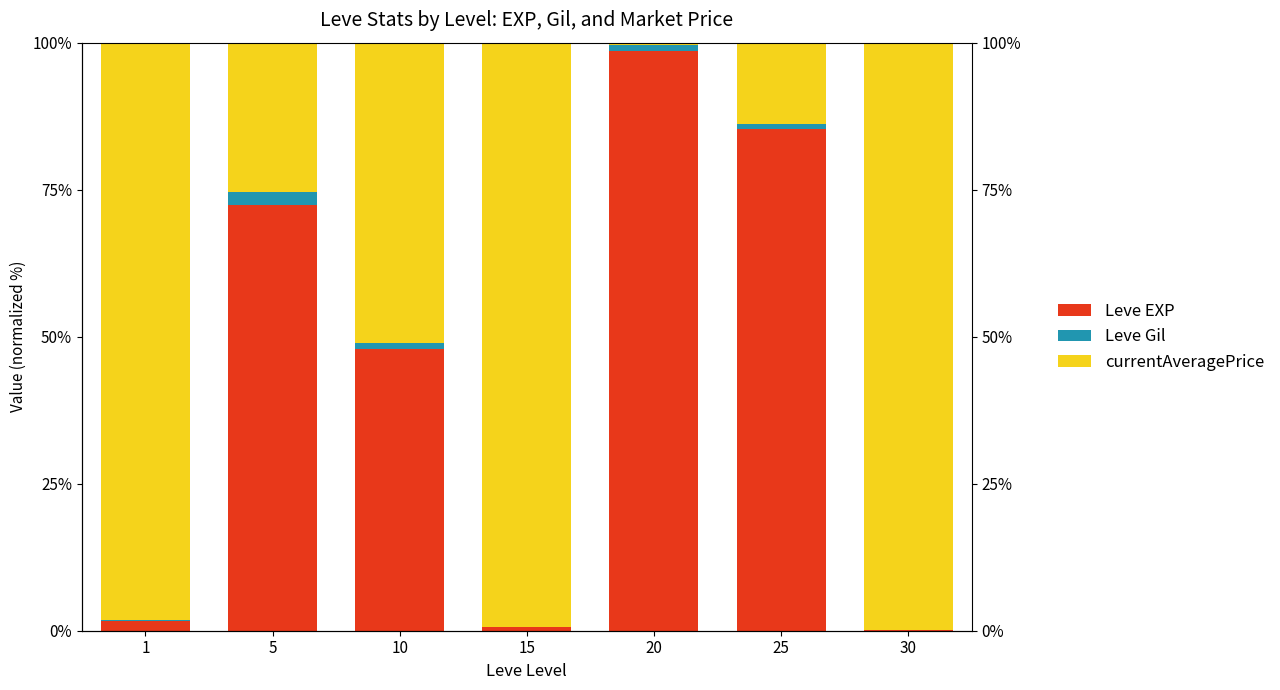

What is the spread (max minus min) of values at 15?

99.4